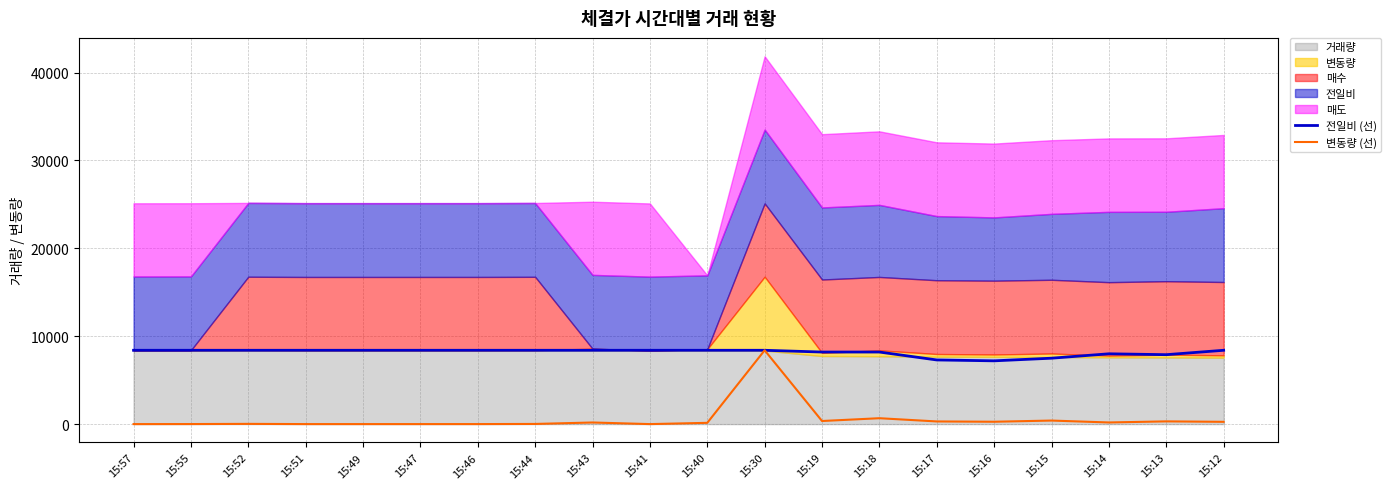

What is the difference between the second highest and second lowest values in the 변동량 (선) series?

669.7